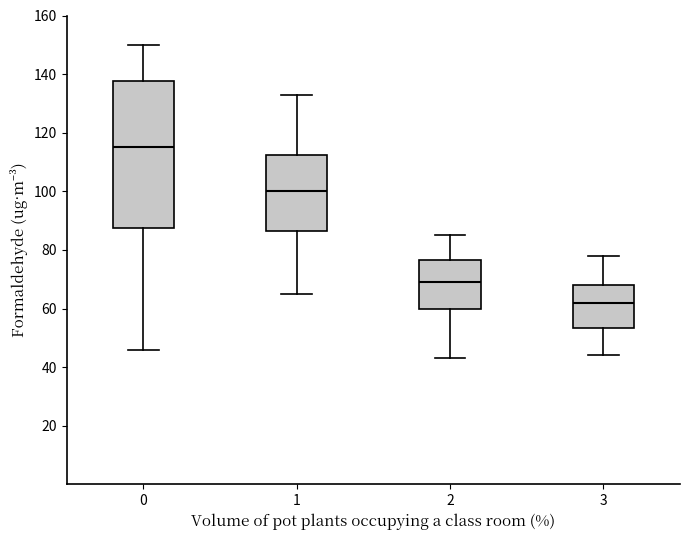

Where does the upper whisker of the box at x = 0 end on the y-axis? The values are not printed on the chart, so give them approximately, as read against the axis.

150